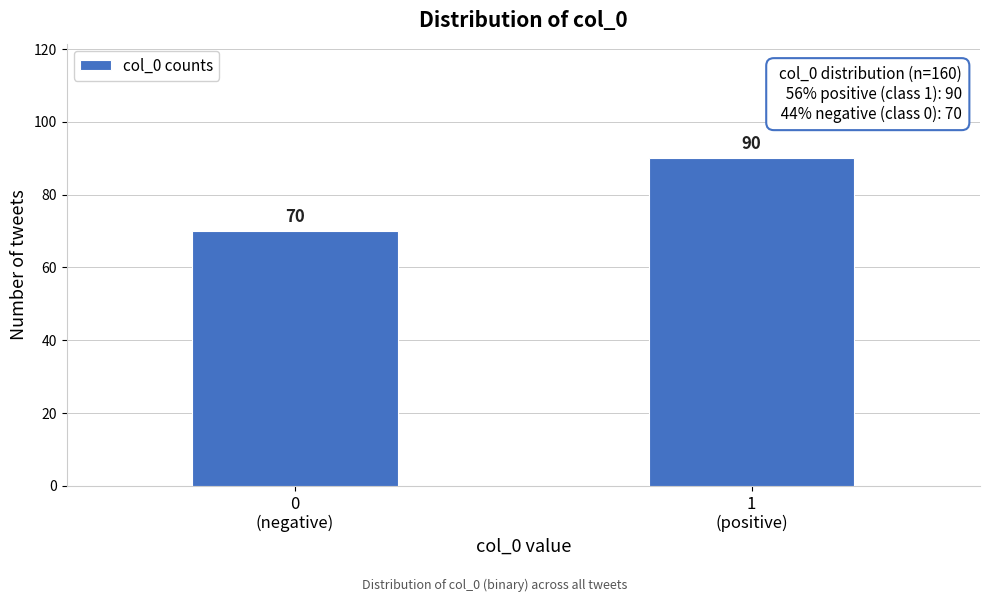

Reading left to right, transcribe all the data shown in this chart.

70	90